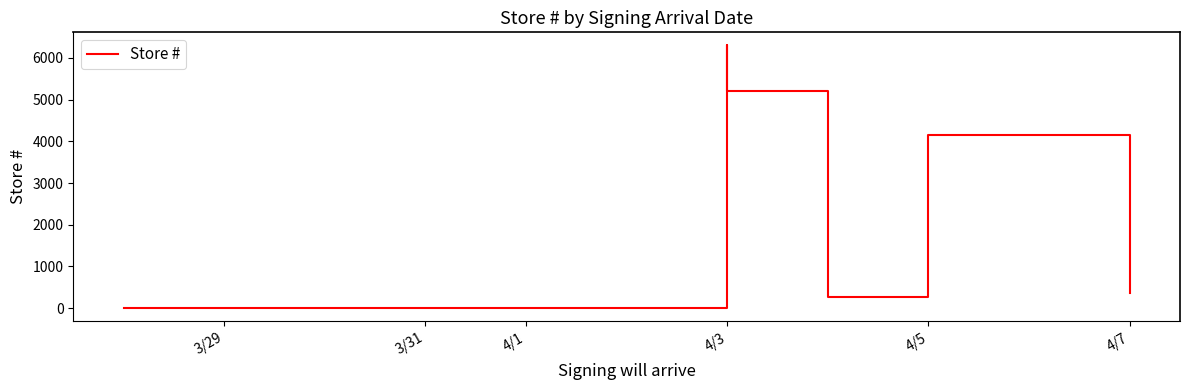

What value does the data have at 4/3?

5210